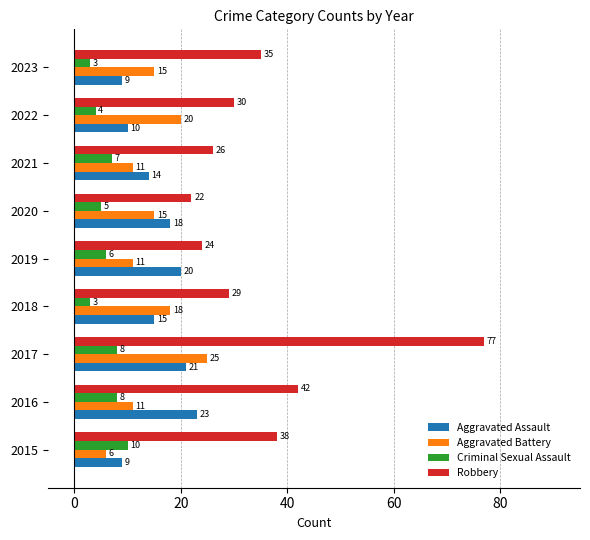

The value of Aggravated Battery at 2019 is 2. True or false?

False